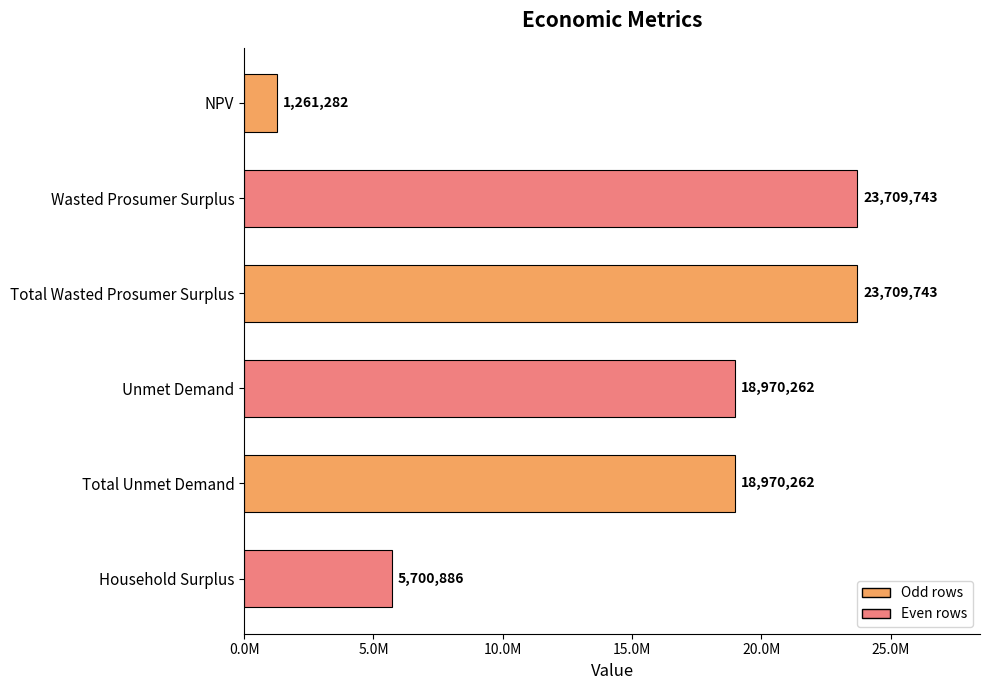

Are the bars horizontal?

Yes